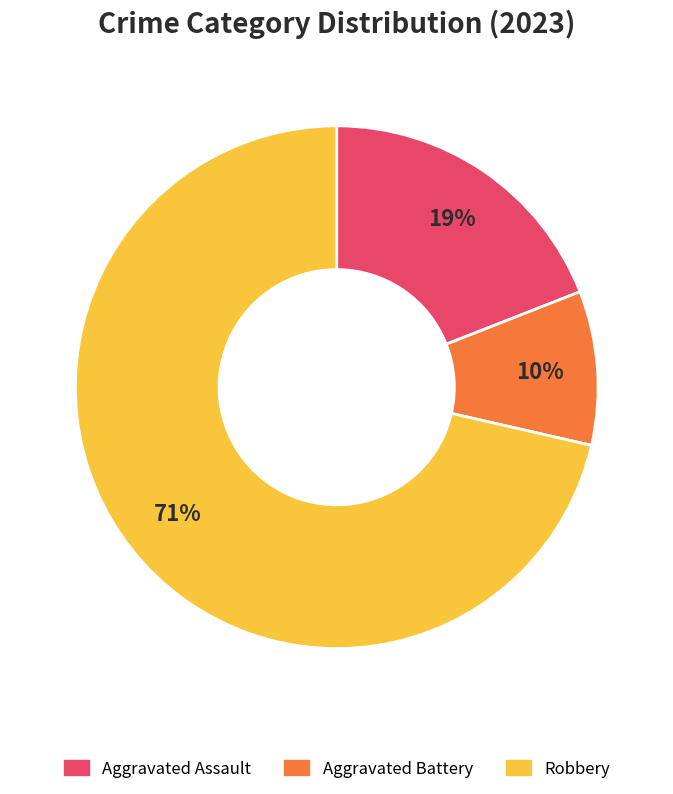

Is it true that Aggravated Battery is 10% of the pie?

True